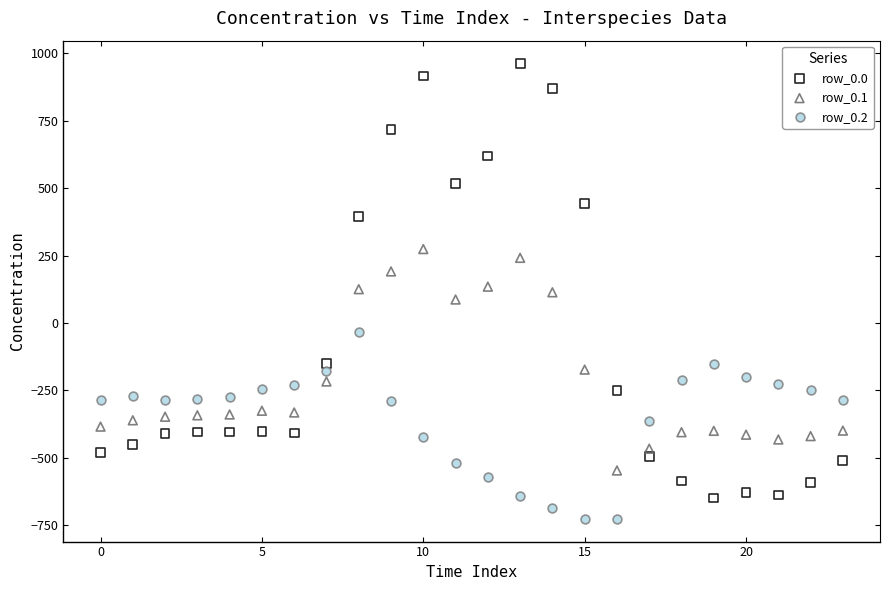

Across all data points, what is the range of Y values (max minus min)?

1689.3